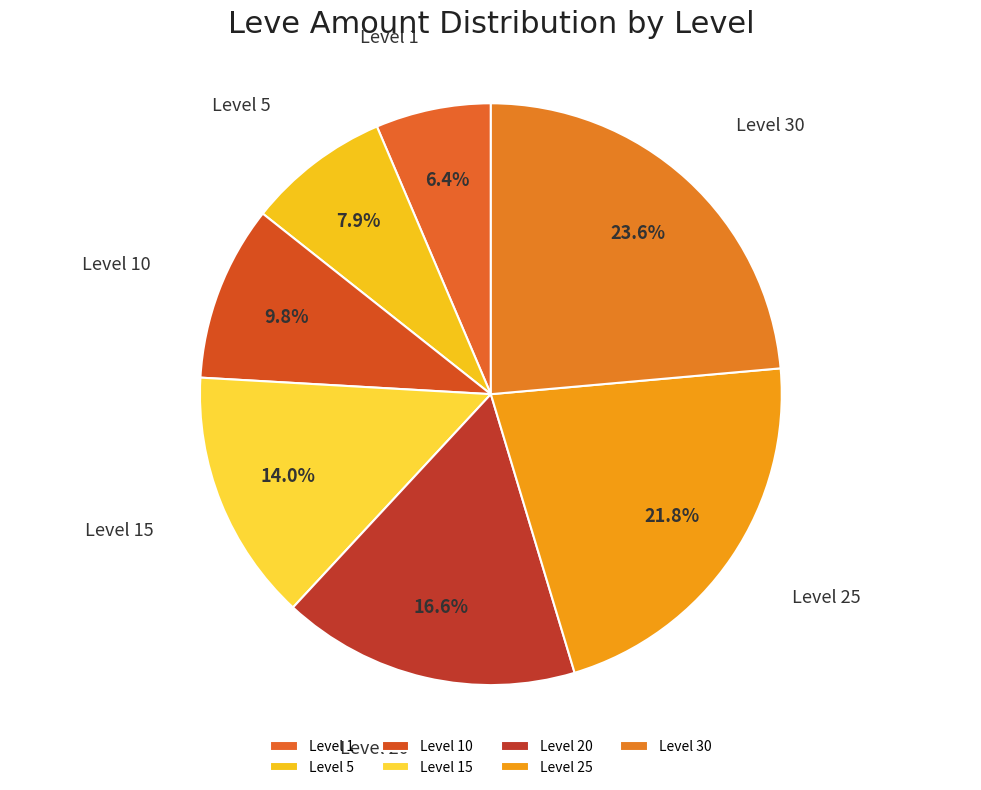

To the nearest percent, what percentage of the pie is Level 1?

6%